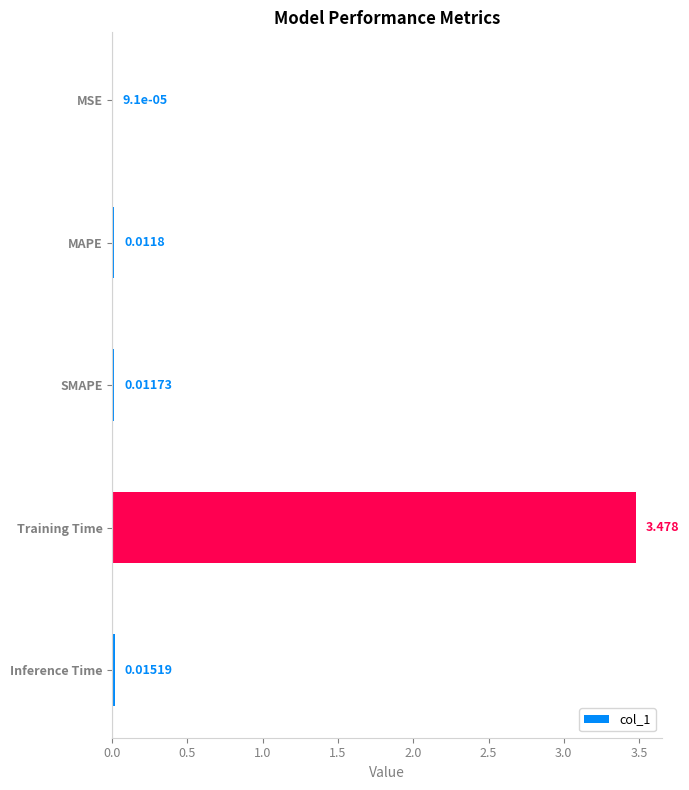

How many categories are shown in the chart?

5